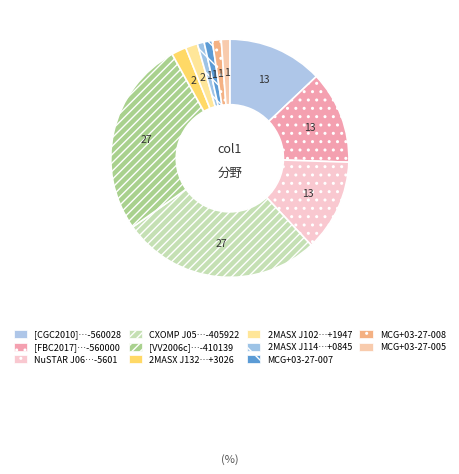

Which category has the smallest portion of the pie?

2MASX J11422226+0845548